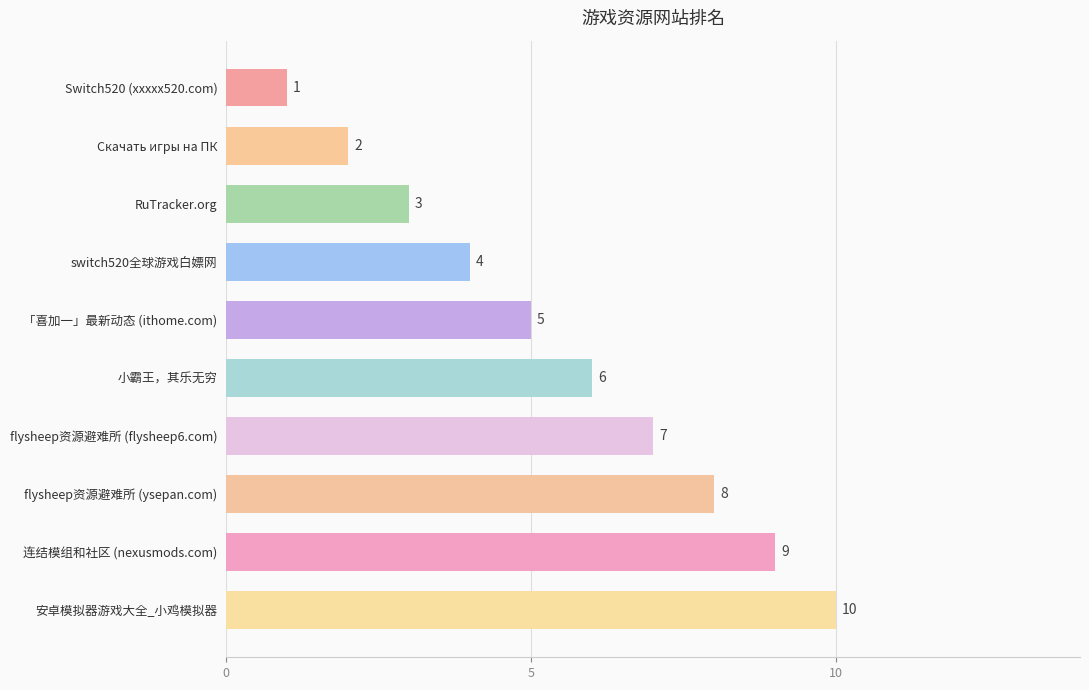

List the labels in order of value, largest first.

安卓模拟器游戏大全_小鸡模拟器, 连结模组和社区 (nexusmods.com), flysheep资源避难所 (ysepan.com), flysheep资源避难所 (flysheep6.com), 小霸王，其乐无穷, 「喜加一」最新动态 (ithome.com), switch520全球游戏白嫖网, RuTracker.org, Cкачать игры на ПК, Switch520 (xxxxx520.com)